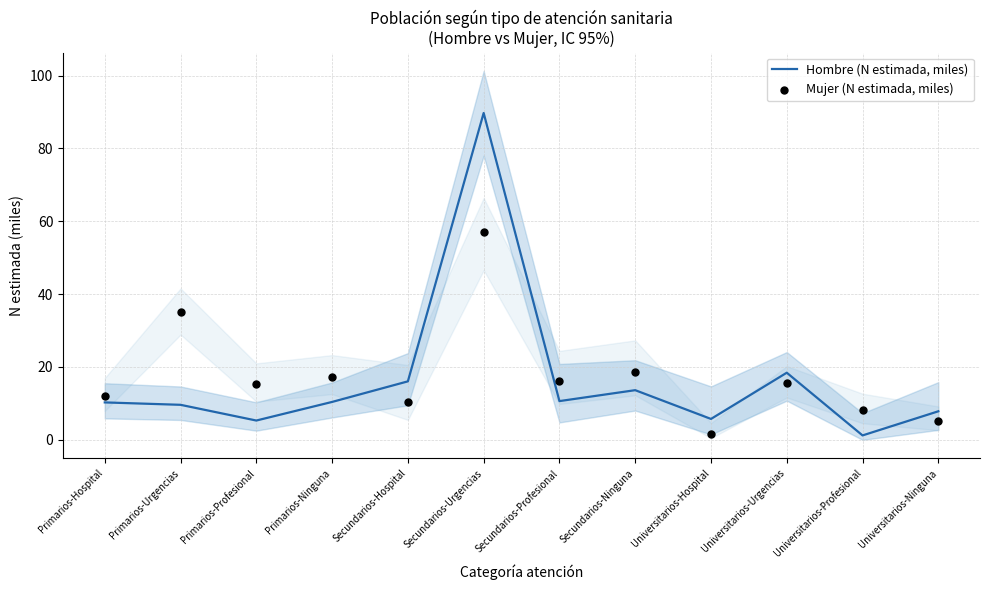

At which category is the sum across all series the highest?

Secundarios-Urgencias